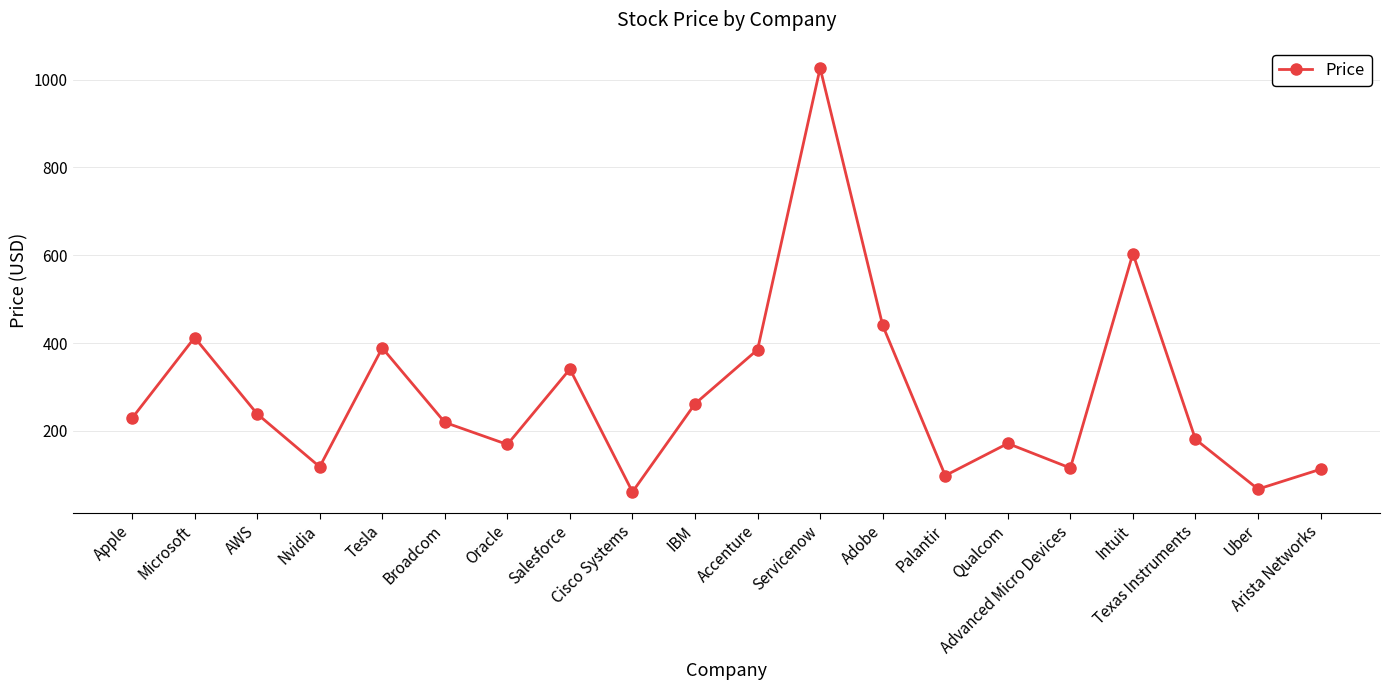

The value at Arista Networks is 112.8. True or false?

True